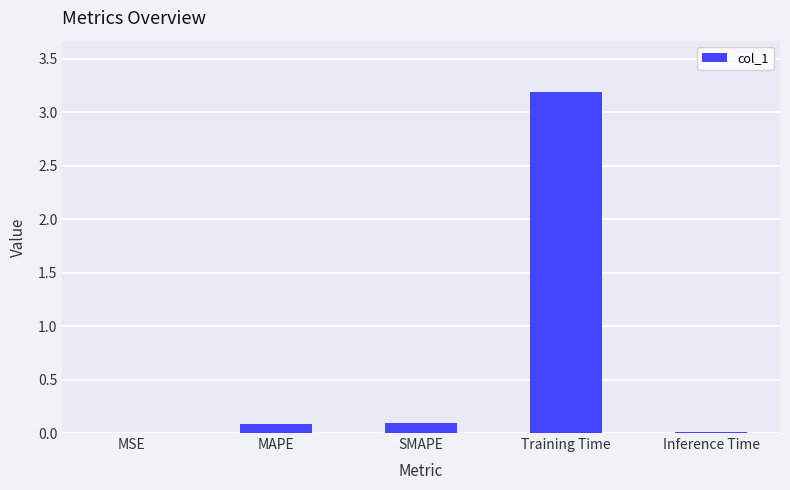

What is the sum of all values?

3.4